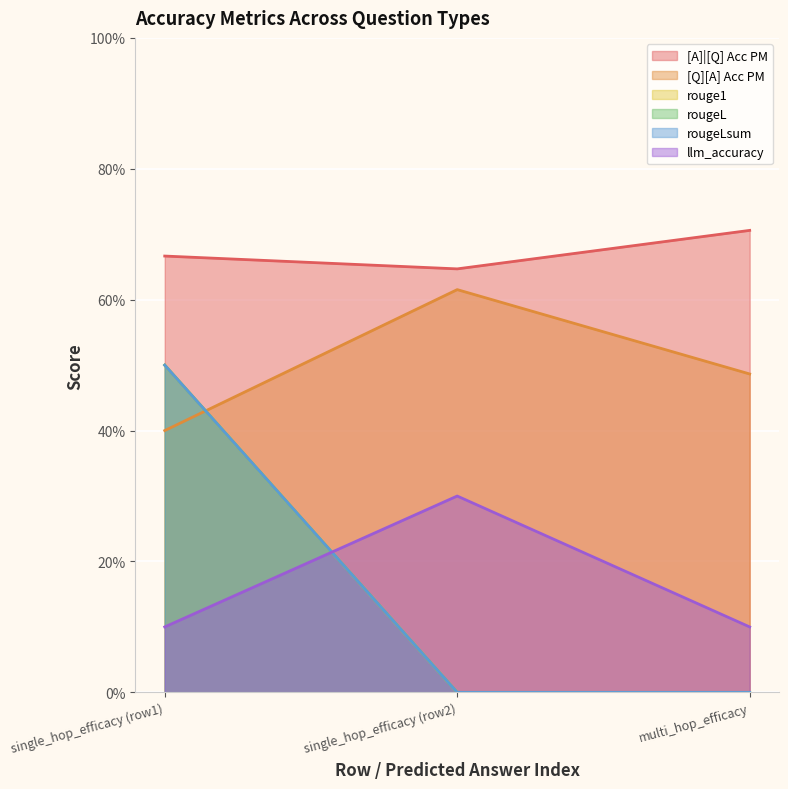

Does the chart display data point markers on the line(s)?

No